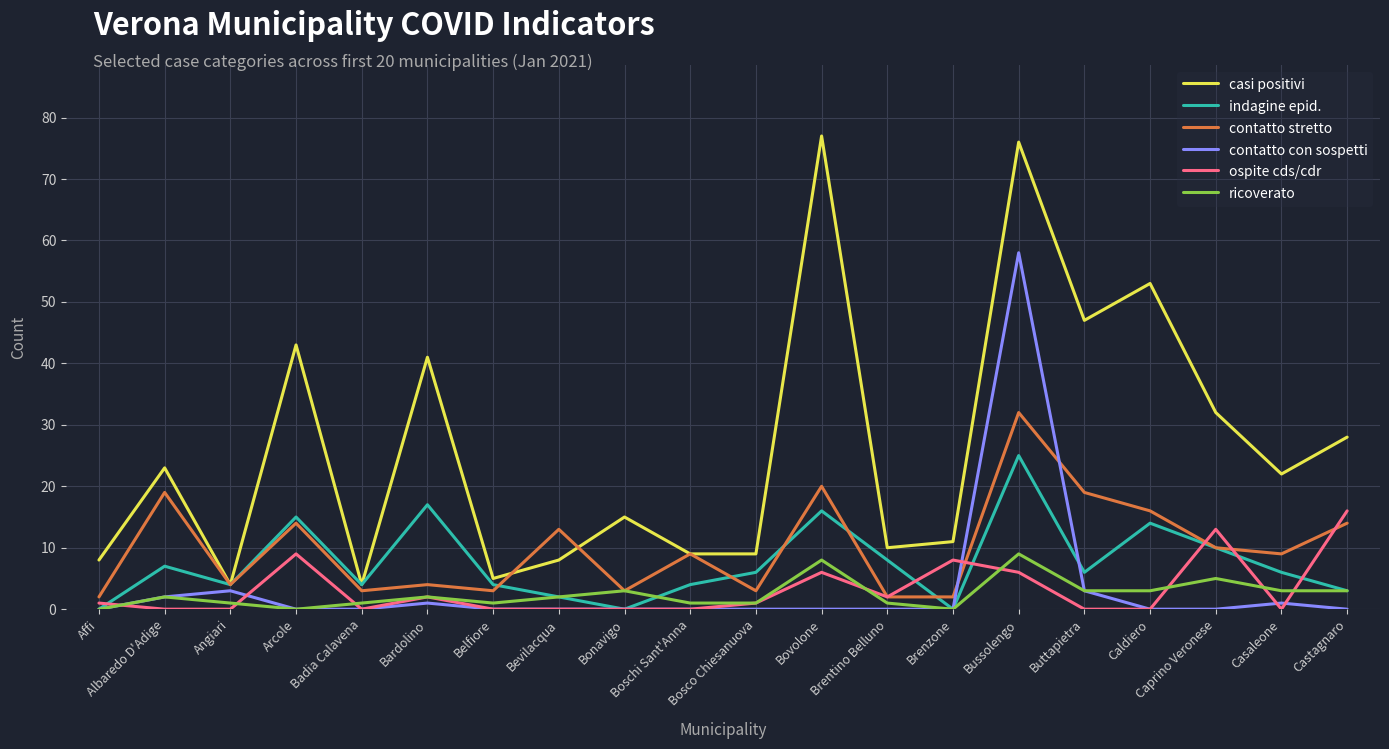

List the series in order of their peak value, highest first.

casi positivi, contatto con sospetti, contatto stretto, indagine epid., ospite cds/cdr, ricoverato